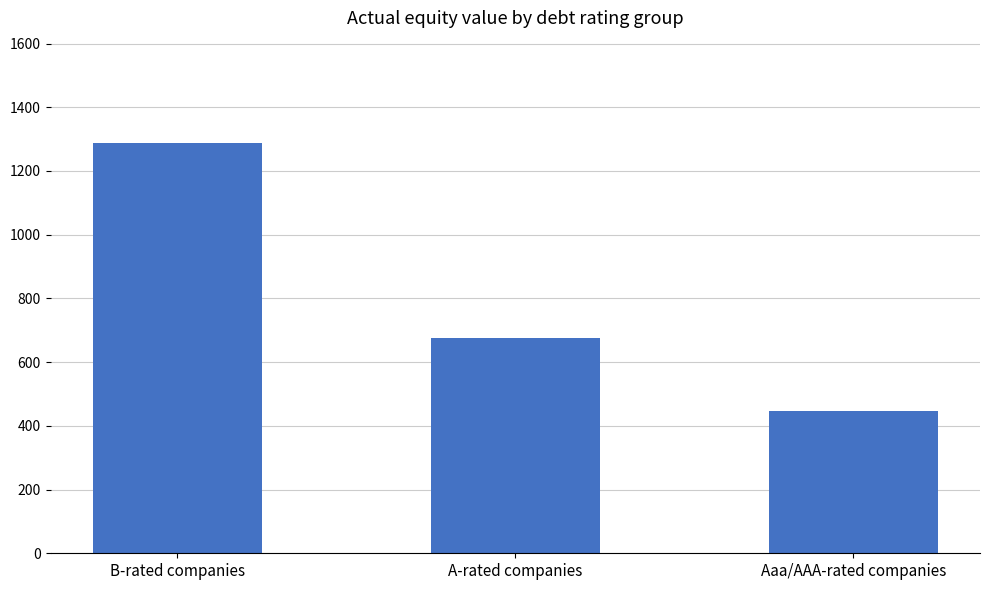

What is the difference between the values at A-rated companies and Aaa/AAA-rated companies?

229.4